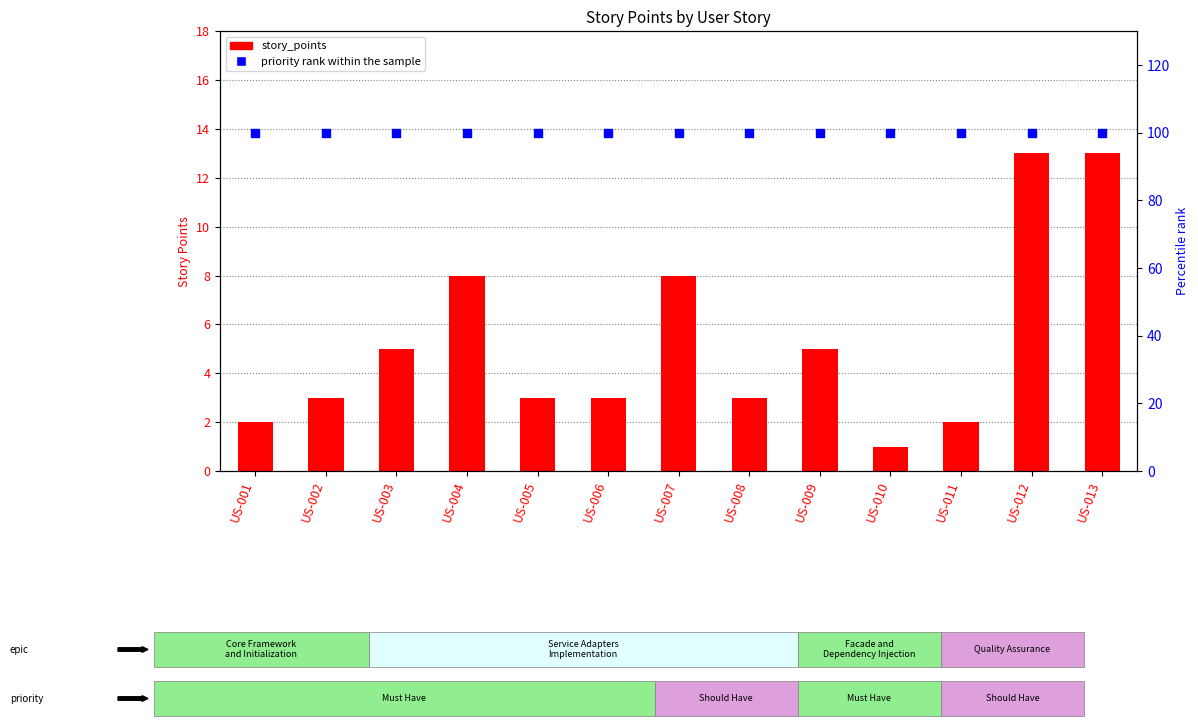

At how many categories does at least one series exceed 85?

13